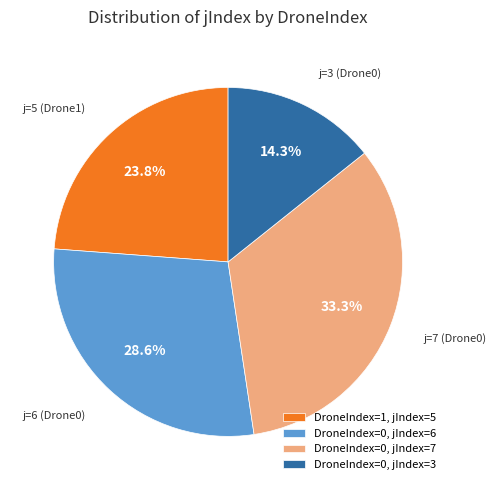

Count the number of slices in the pie.

4